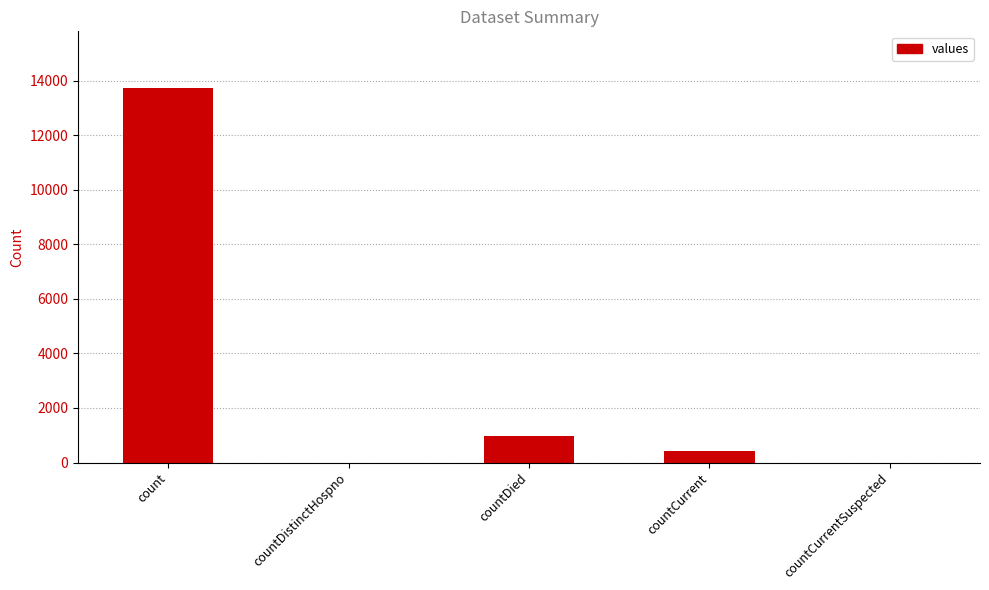

What is the sum of all values?

15126